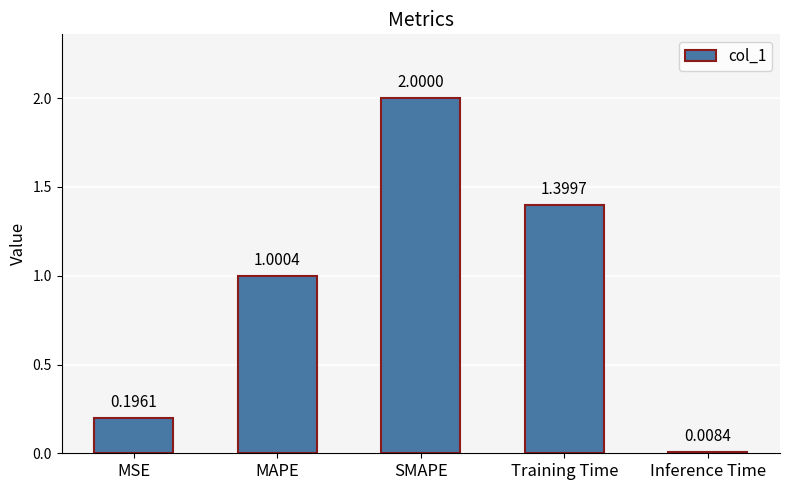

The chart shows a value of 1.1 at SMAPE. True or false?

False